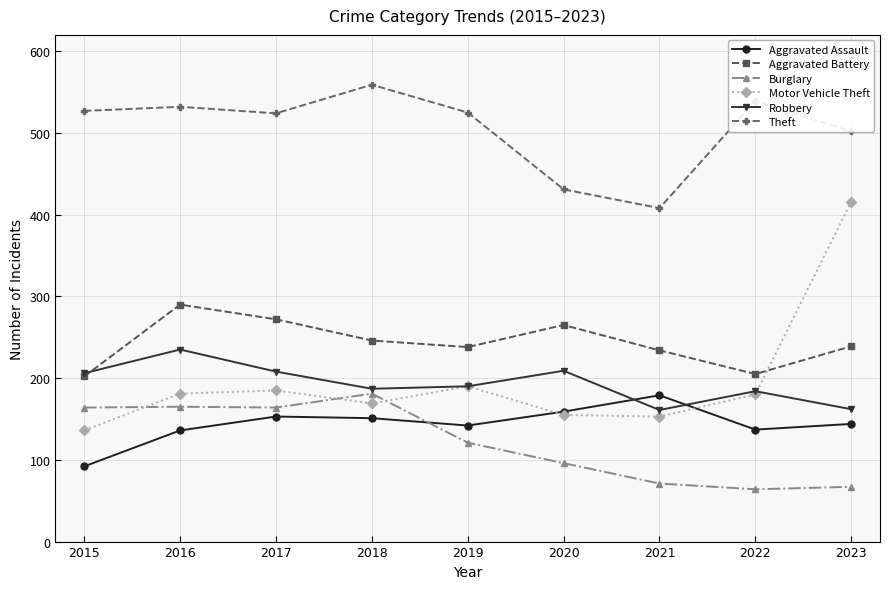

Where is Motor Vehicle Theft nearest to the value 276?

2019